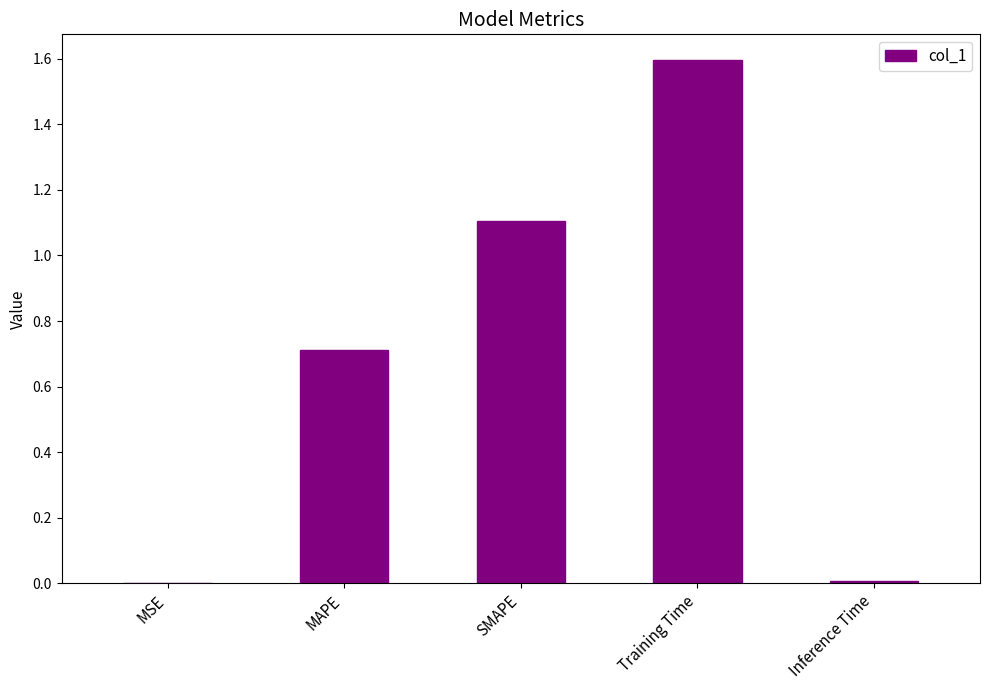

The chart shows a value of 1.0 at MAPE. True or false?

False